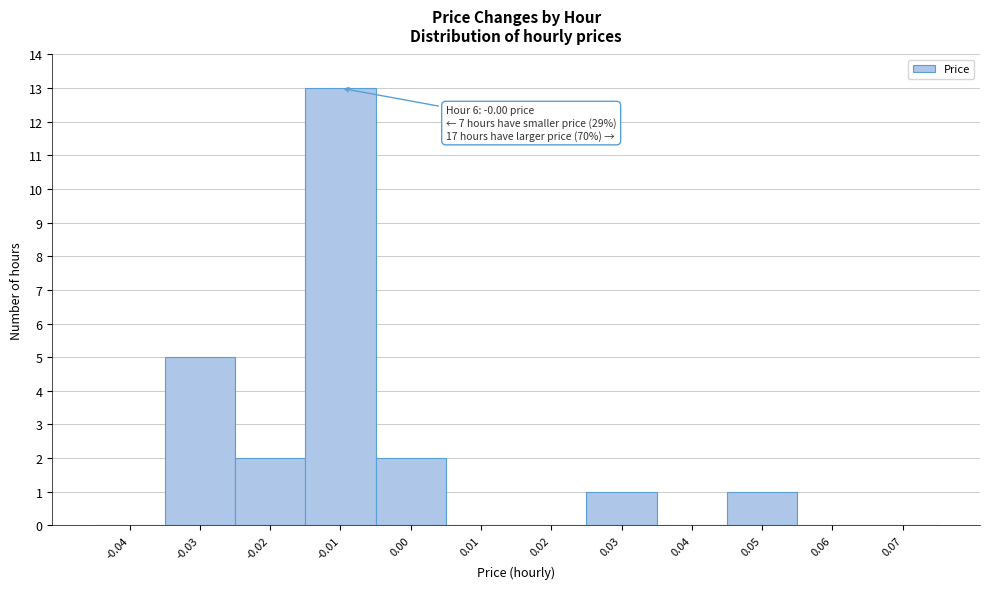

Reading right to left, extract all data points from this chart.

0.07=0	0.06=0	0.05=1	0.04=0	0.03=1	0.02=0	0.01=0	0.00=2	-0.01=13	-0.02=2	-0.03=5	-0.04=0